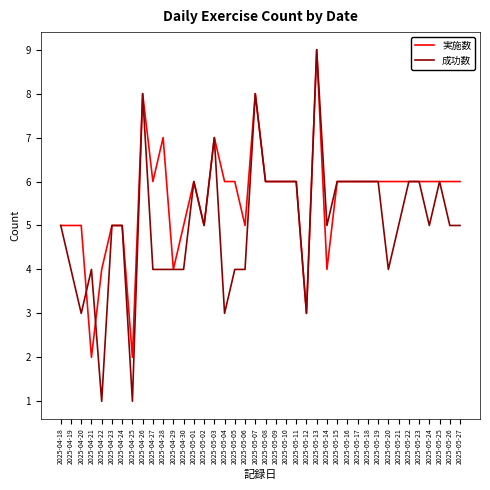

The 成功数 series shows 6 at 2025-05-22. True or false?

True